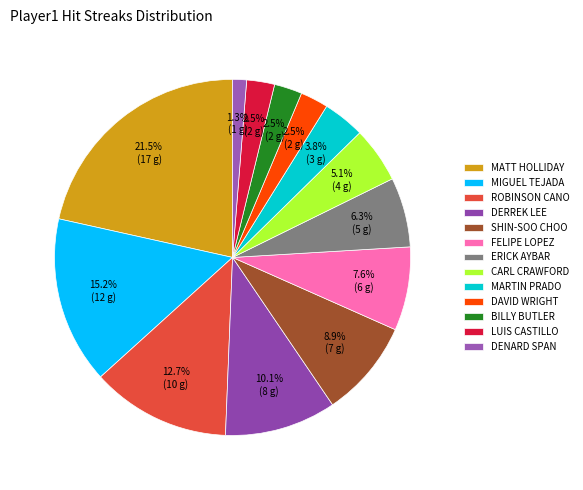

How many slices are in this pie chart?

13